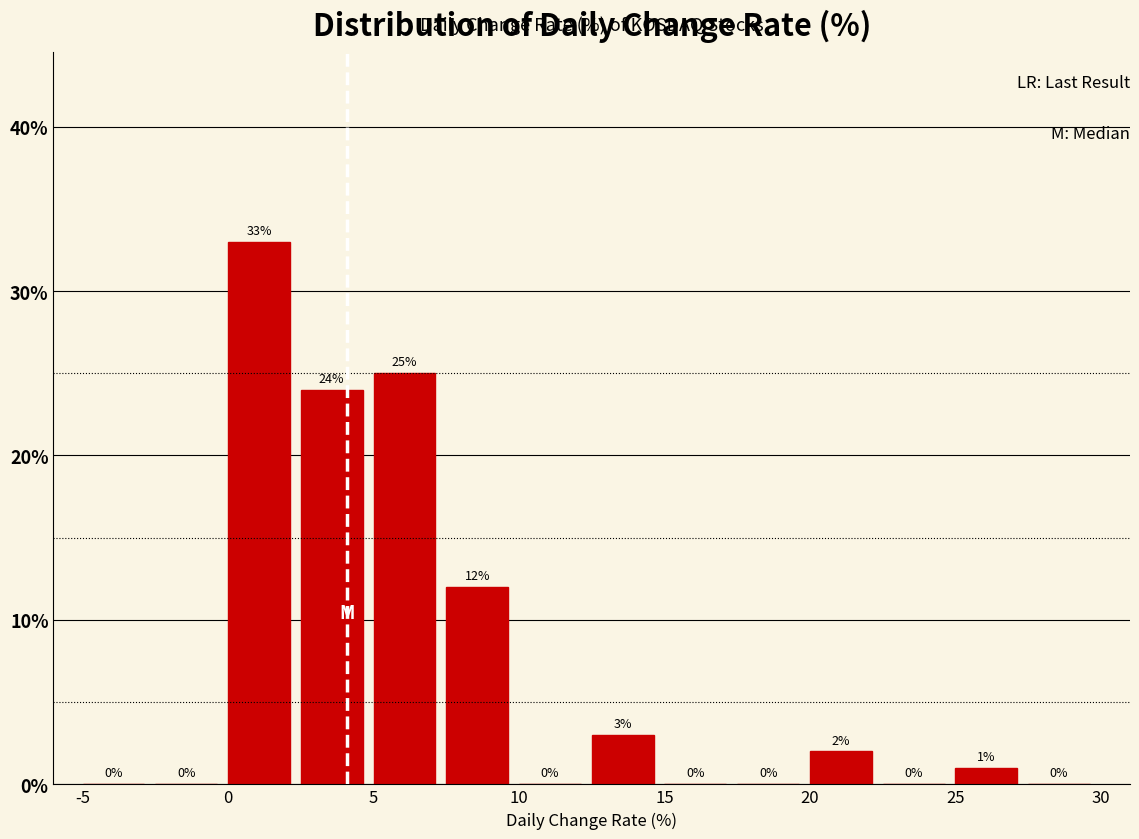

What is the height of the bar covering 25.0 to 27.5 on the x-axis?

1